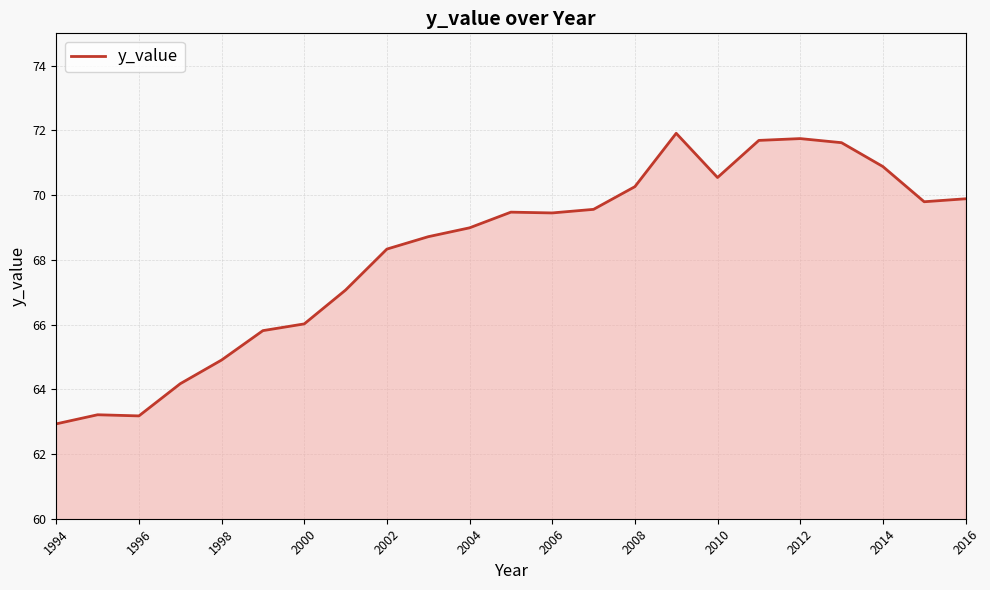

Does the chart have visible grid lines?

Yes